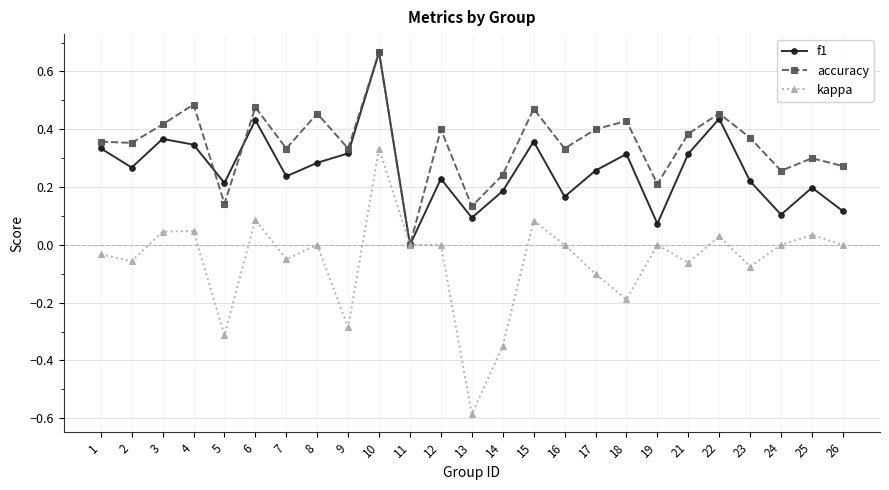

True or false: kappa has more than 0 points higher than both neighbors.

True